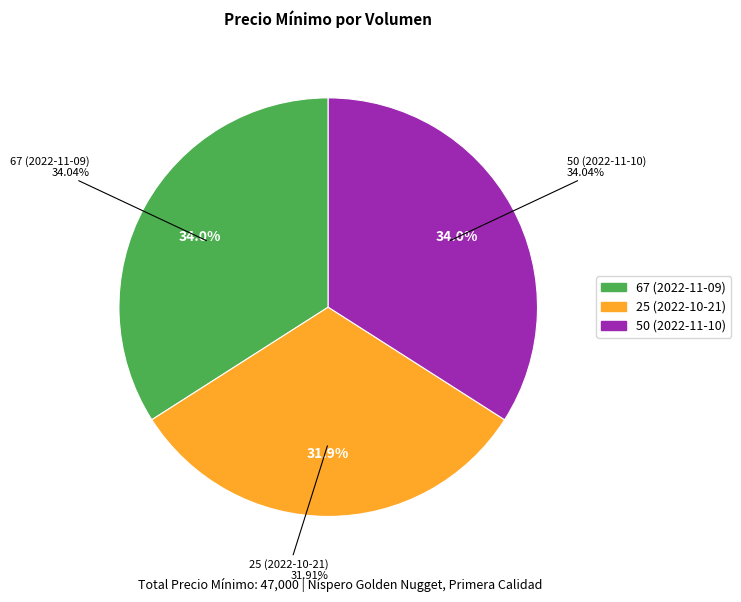

Is there any slice that represents more than half of the pie?

No